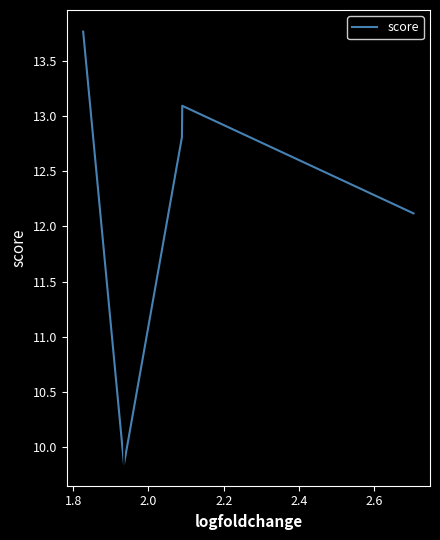

True or false: there are more than 1 points higher than both neighbors.

False